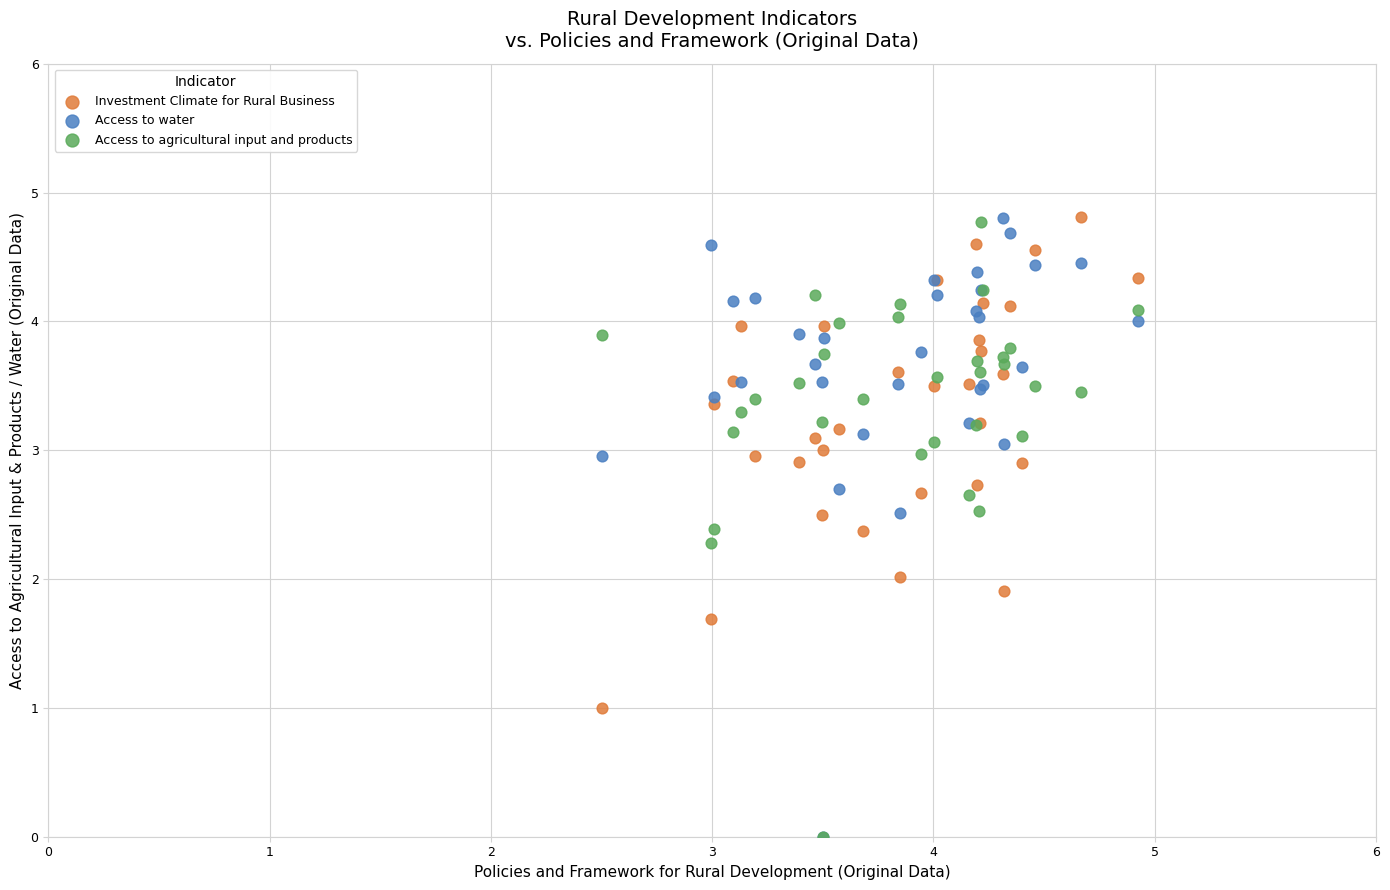

What are all the series names shown in the legend?

Investment Climate for Rural Business, Access to water, Access to agricultural input and products